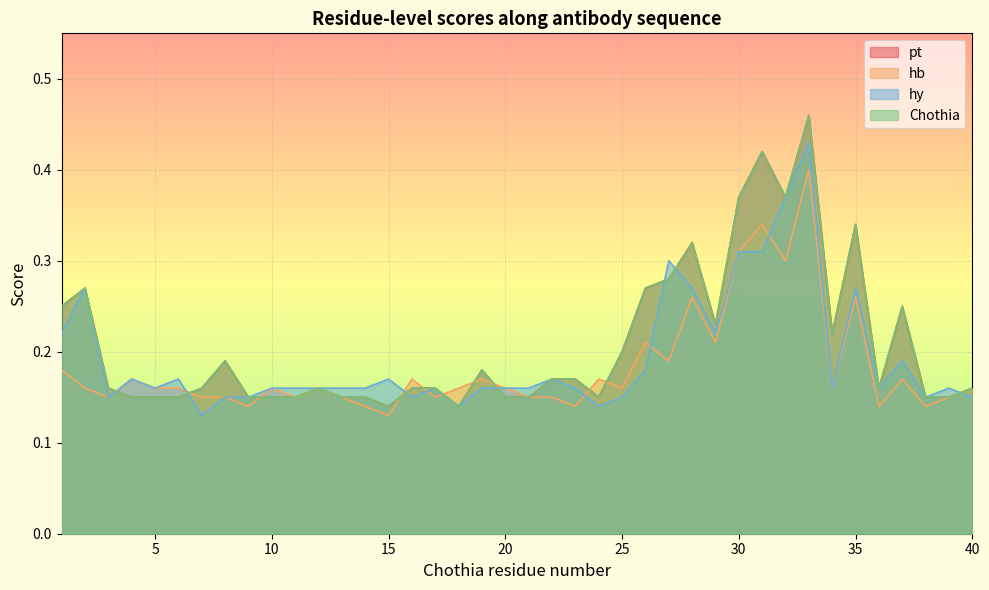

Reading right to left, extract all data points from this chart.

pt: 0.2	0.1	0.1	0.2	0.2	0.3	0.2	0.5	0.4	0.4	0.4	0.2	0.3	0.3	0.3	0.2	0.1	0.2	0.2	0.1	0.1	0.2	0.1	0.2	0.2	0.1	0.1	0.1	0.2	0.1	0.1	0.1	0.2	0.2	0.1	0.1	0.1	0.2	0.3	0.2
hb: 0.2	0.1	0.1	0.2	0.1	0.3	0.2	0.4	0.3	0.3	0.3	0.2	0.3	0.2	0.2	0.2	0.2	0.1	0.1	0.1	0.2	0.2	0.2	0.1	0.2	0.1	0.1	0.1	0.2	0.1	0.2	0.1	0.1	0.1	0.2	0.2	0.2	0.1	0.2	0.2
hy: 0.1	0.2	0.1	0.2	0.2	0.3	0.2	0.4	0.4	0.3	0.3	0.2	0.3	0.3	0.2	0.1	0.1	0.2	0.2	0.2	0.2	0.2	0.1	0.2	0.1	0.2	0.2	0.2	0.2	0.2	0.2	0.1	0.1	0.1	0.2	0.2	0.2	0.1	0.3	0.2
Chothia: 0.2	0.1	0.1	0.2	0.2	0.3	0.2	0.5	0.4	0.4	0.4	0.2	0.3	0.3	0.3	0.2	0.1	0.2	0.2	0.1	0.1	0.2	0.1	0.2	0.2	0.1	0.1	0.1	0.2	0.1	0.1	0.1	0.2	0.2	0.1	0.1	0.1	0.2	0.3	0.2